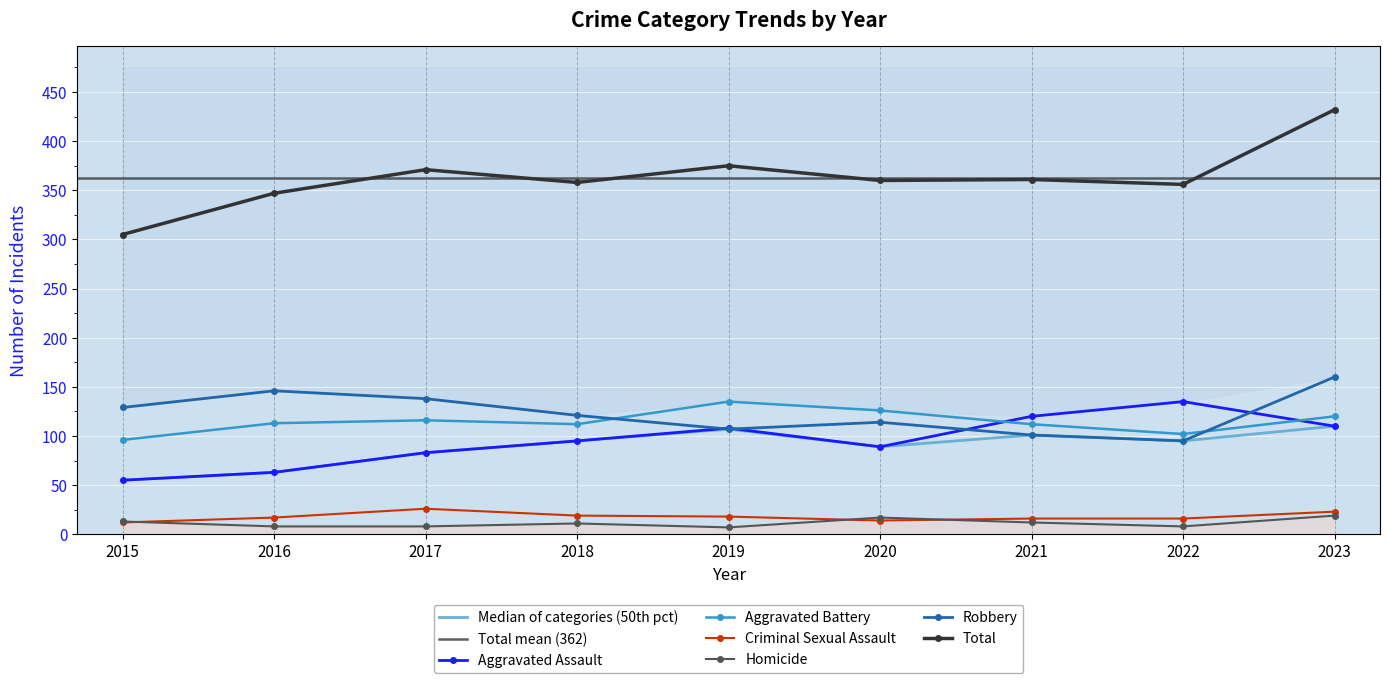

At which category does Aggravated Assault reach its first local peak?

2019